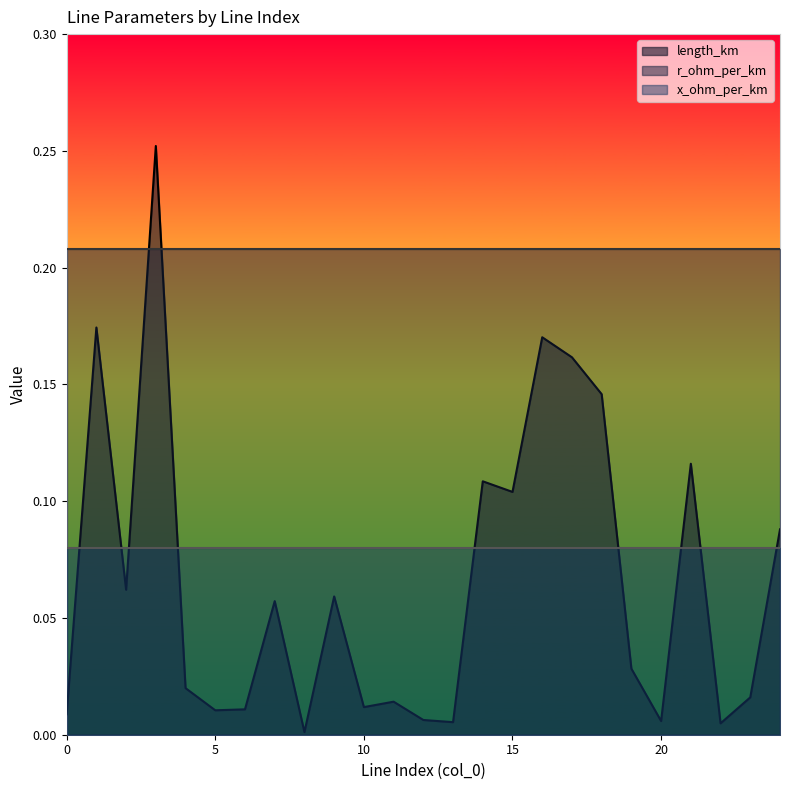

Is the value of length_km at 10 greater than the value of x_ohm_per_km at 7?

No